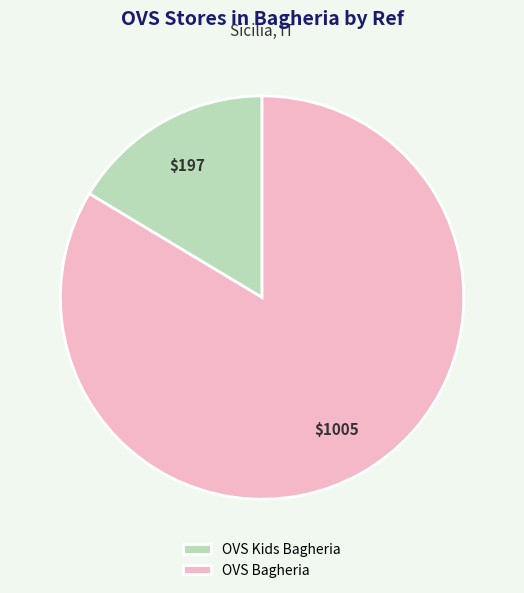

What is the smallest slice in the pie chart?

OVS Kids Bagheria